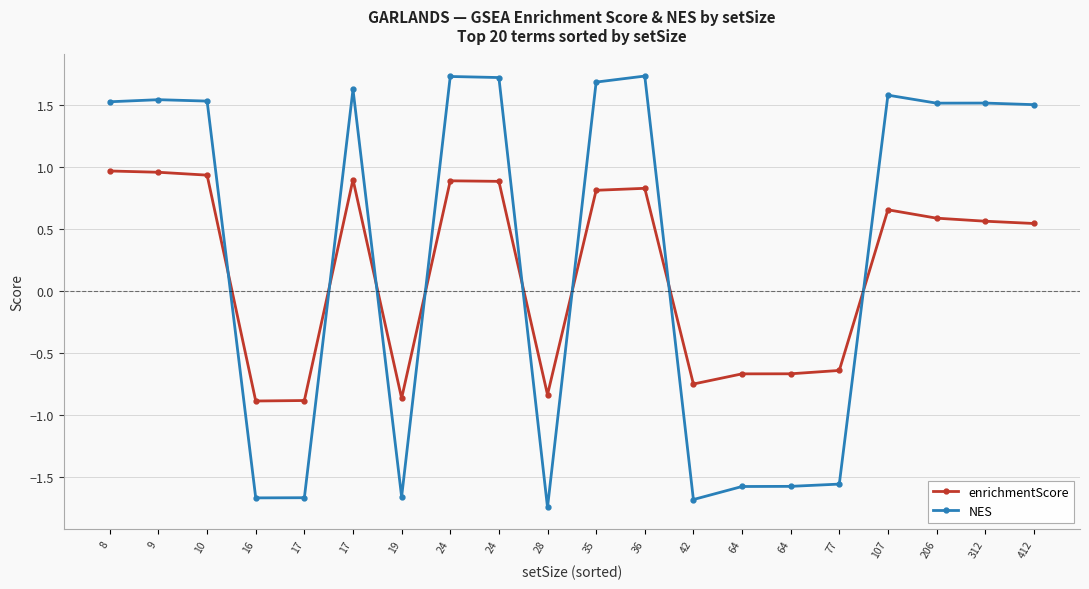

Does the chart display data point markers on the line(s)?

Yes